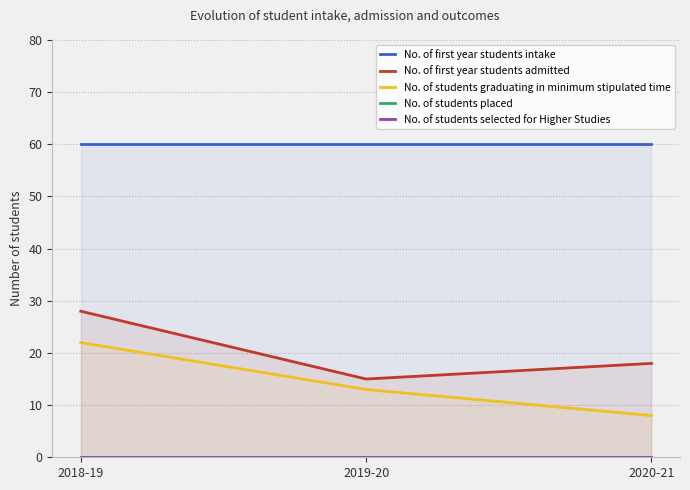

Which series has the largest total across all categories?

No. of first year students intake